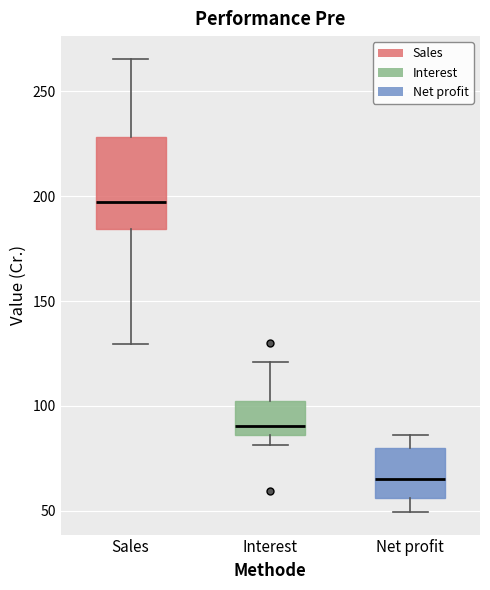

Where does the lower whisker of the box for Net profit end on the y-axis? The values are not printed on the chart, so give them approximately, as read against the axis.

50